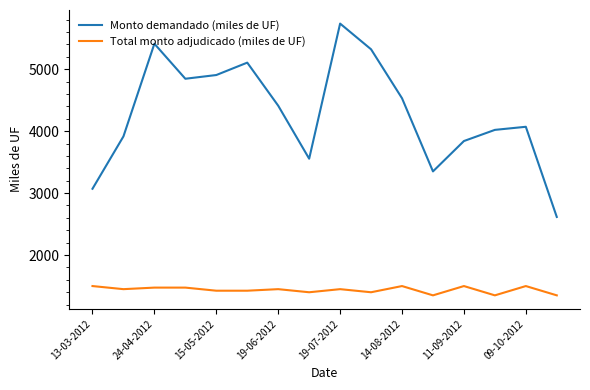

What is the difference between the maximum and minimum values in the Monto demandado (miles de UF) series?

3120